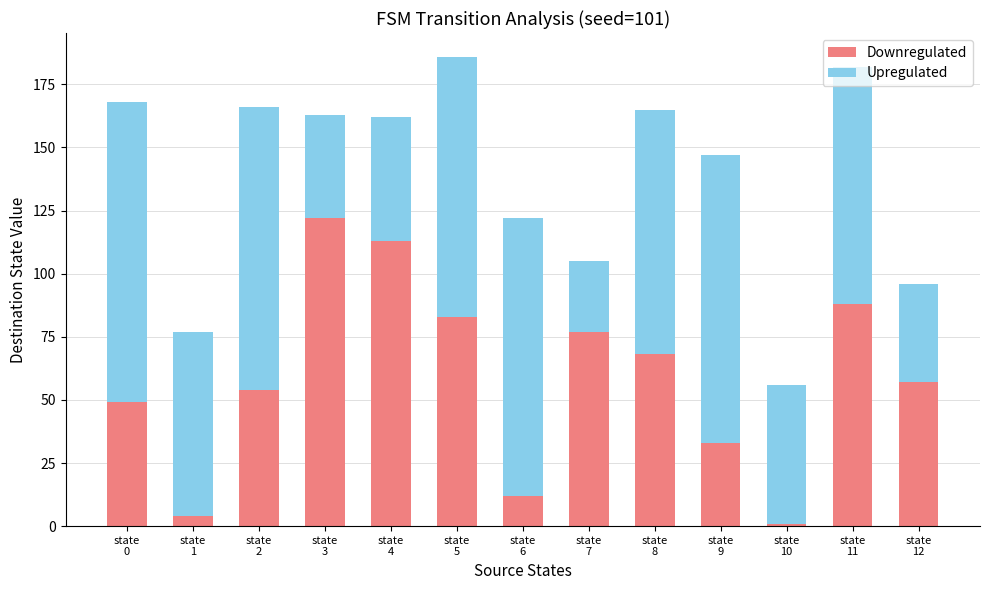

What is the average value of the Downregulated series?

59